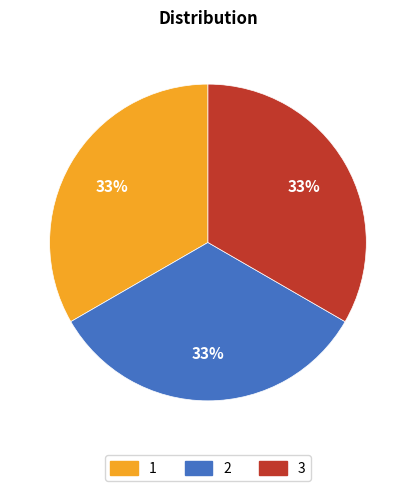

Combined, do 2 and 1 account for over 50%?

Yes